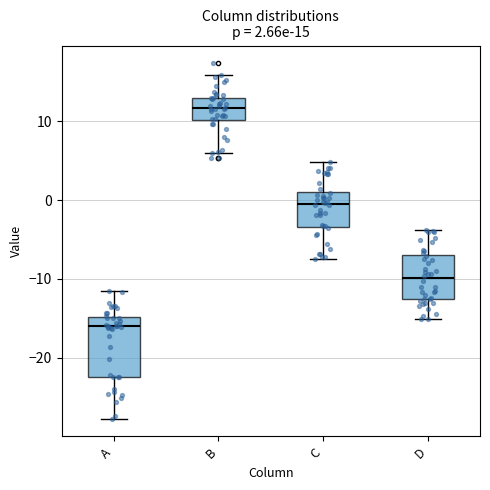

Which box's median line is the highest?

B